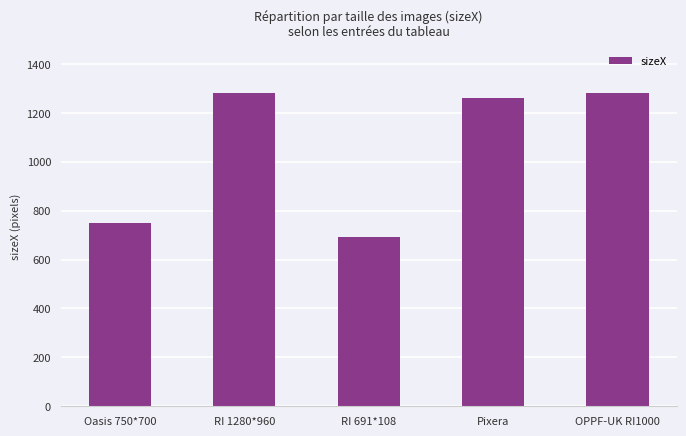

Reading left to right, what are all the values shown in this chart?

Oasis 750*700=750	RI 1280*960=1280	RI 691*108=691	Pixera=1260	OPPF-UK RI1000=1280